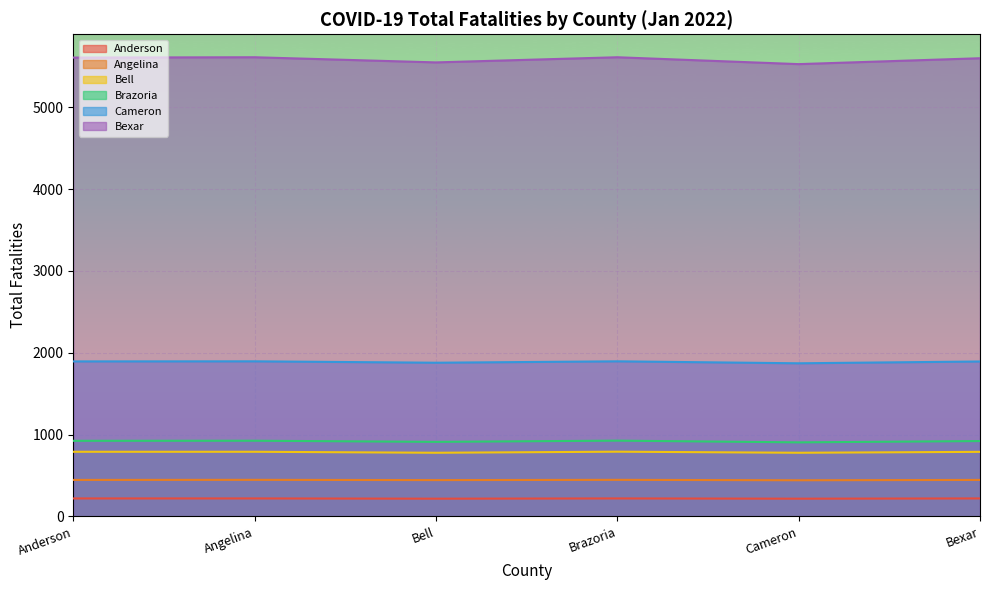

How many series are shown in this chart?

6